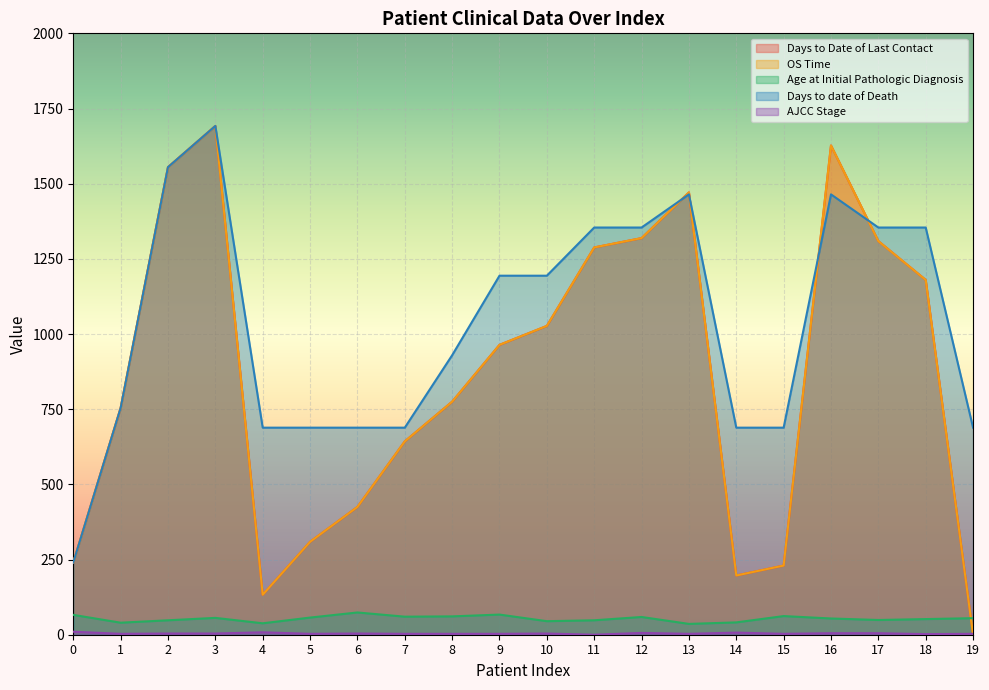

Which has a higher value, 16 or 9?

16